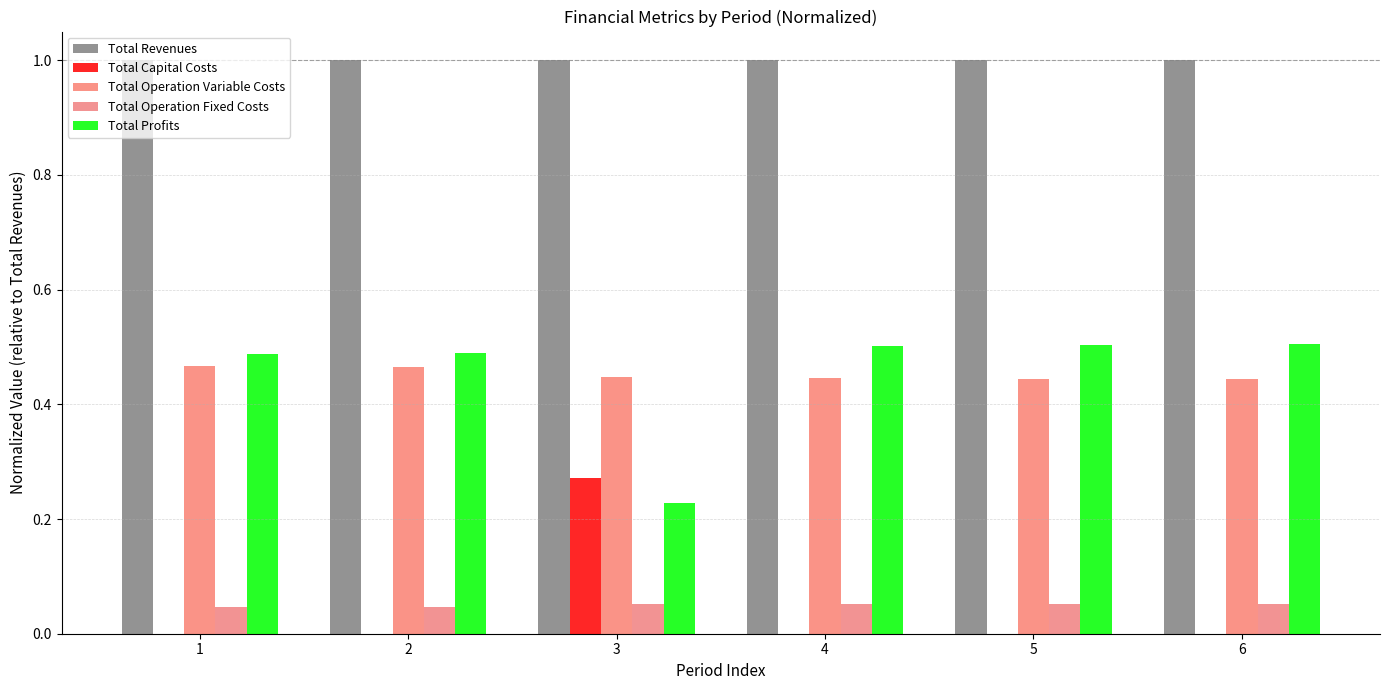

What is the average value of the Total Revenues series?

1.0